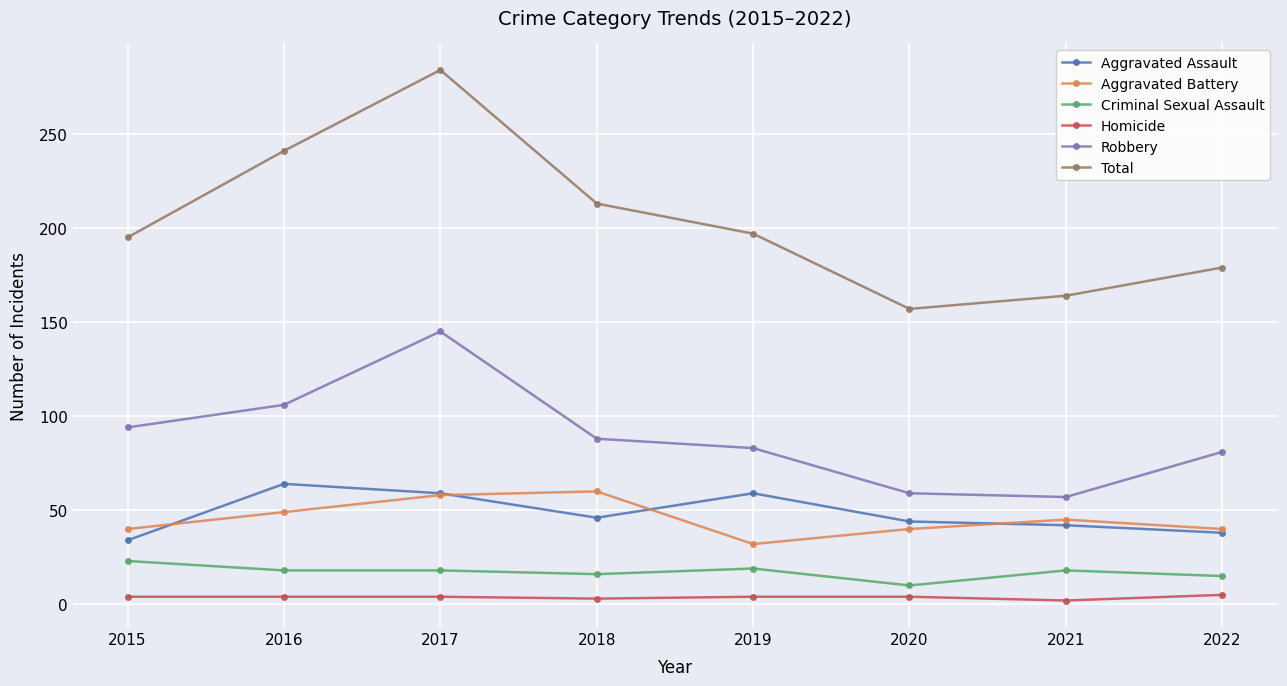

What is the minimum value shown in the chart?

2